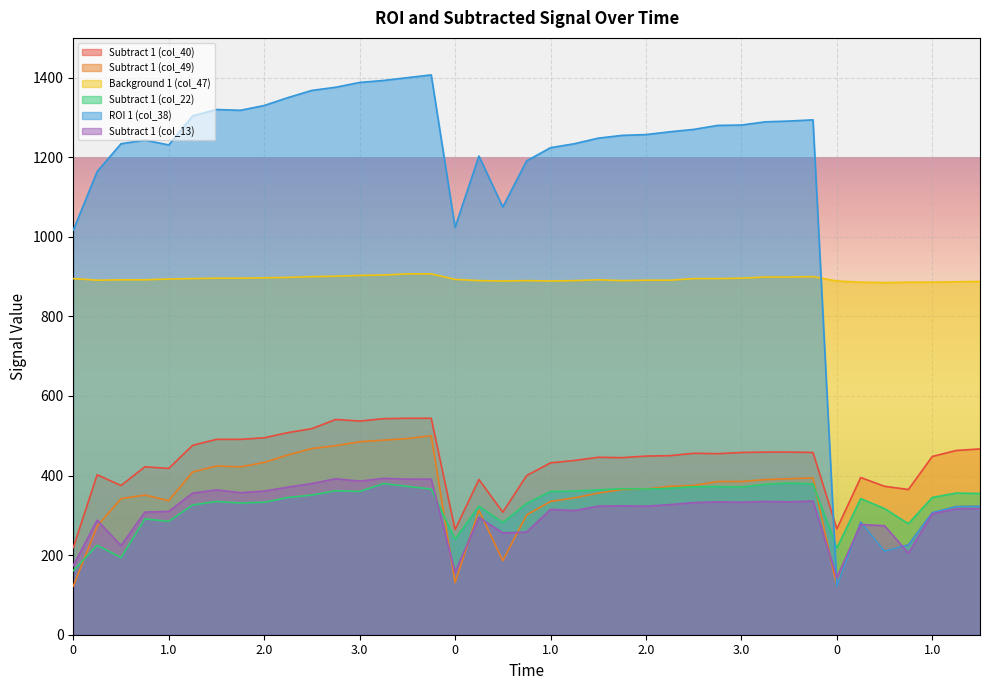

Which has a higher value, 3.0 or 2.25?

3.0